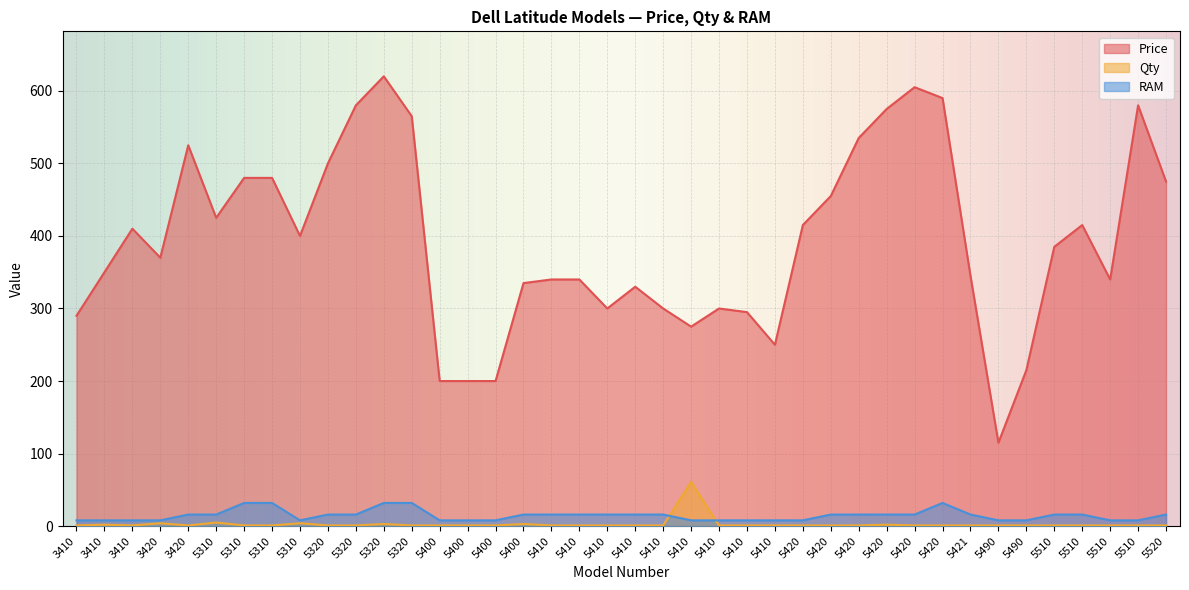

Does the chart display data point markers on the line(s)?

No